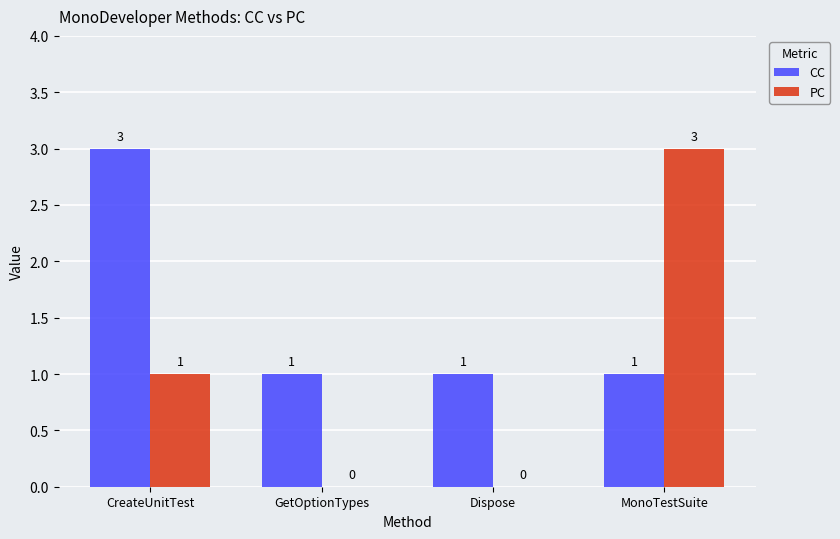

Is the value of PC at Dispose greater than the value of CC at MonoTestSuite?

No